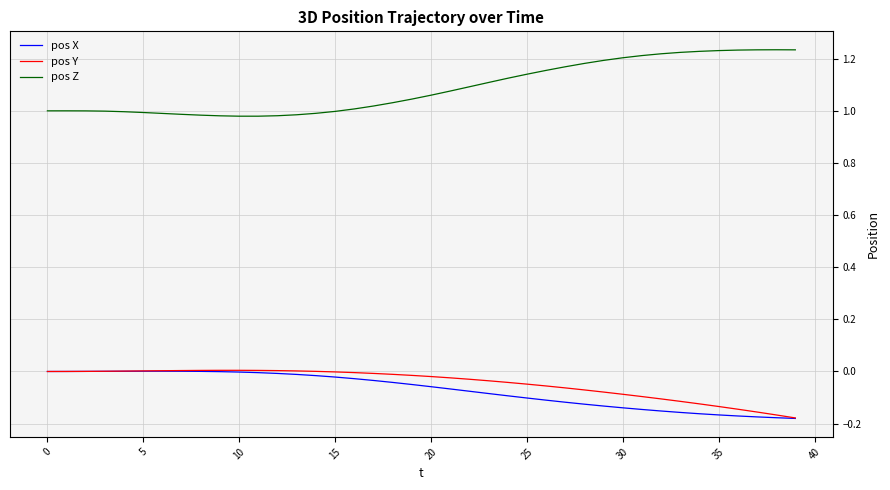

What is the sum of all pos Y values?

-1.8